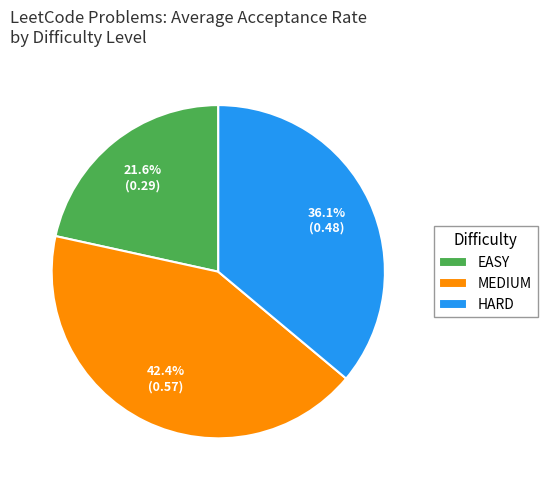

Count the number of slices in the pie.

3